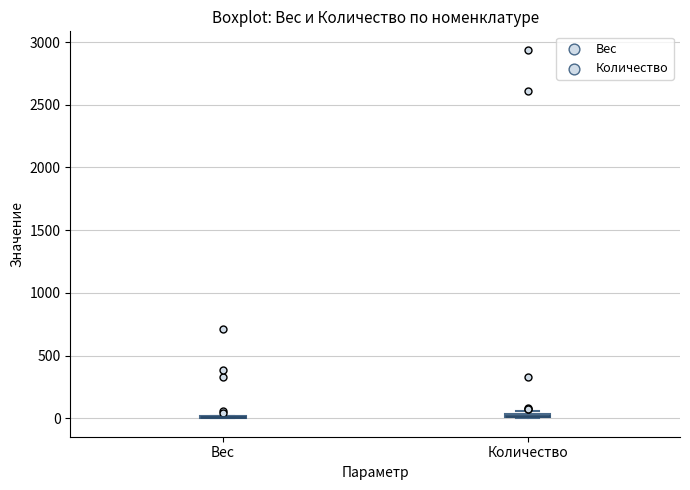

Where is the upper edge of the box for Количество on the y-axis? The values are not printed on the chart, so give them approximately, as read against the axis.

50